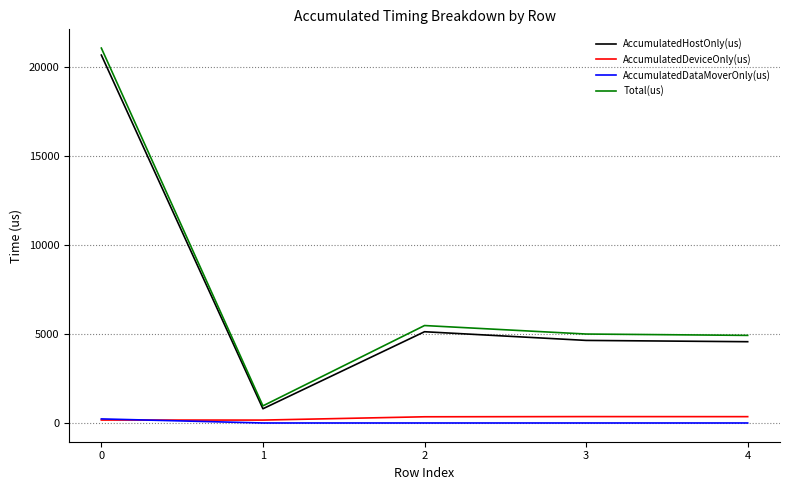

What is the average value of the AccumulatedDeviceOnly(us) series?

277.7